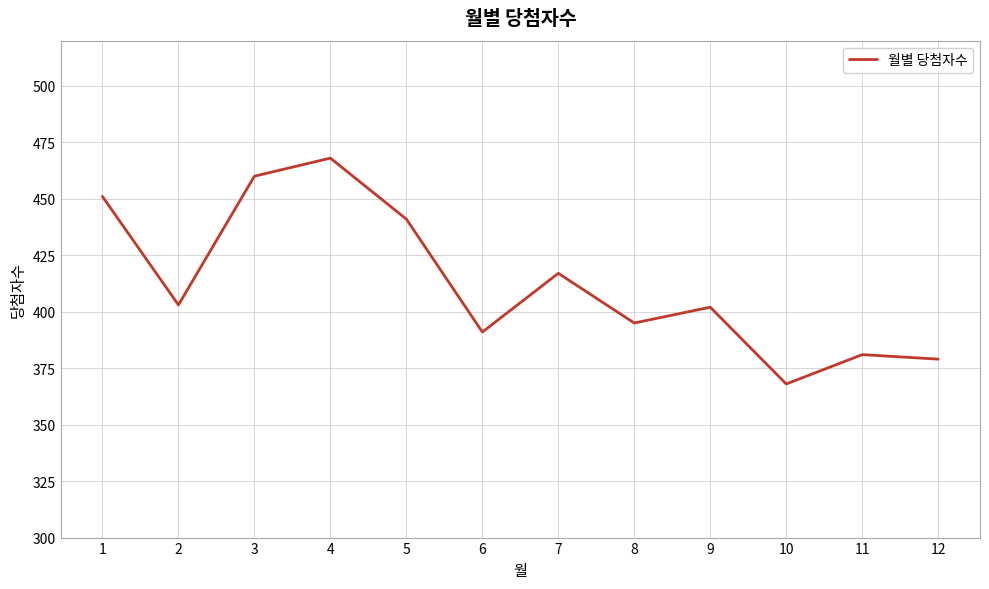

What is the greatest value displayed?

468